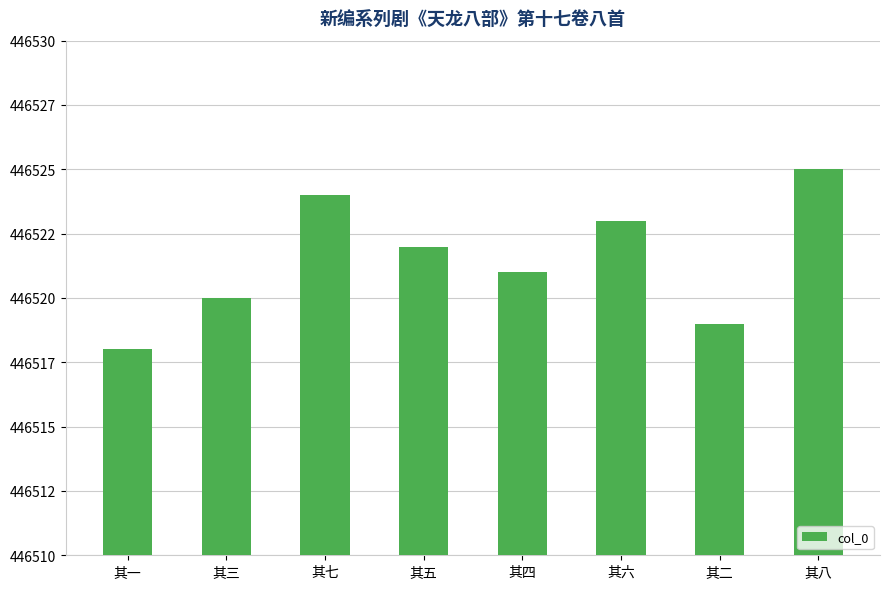

What is the change in value from 其四 to 其二?

-2